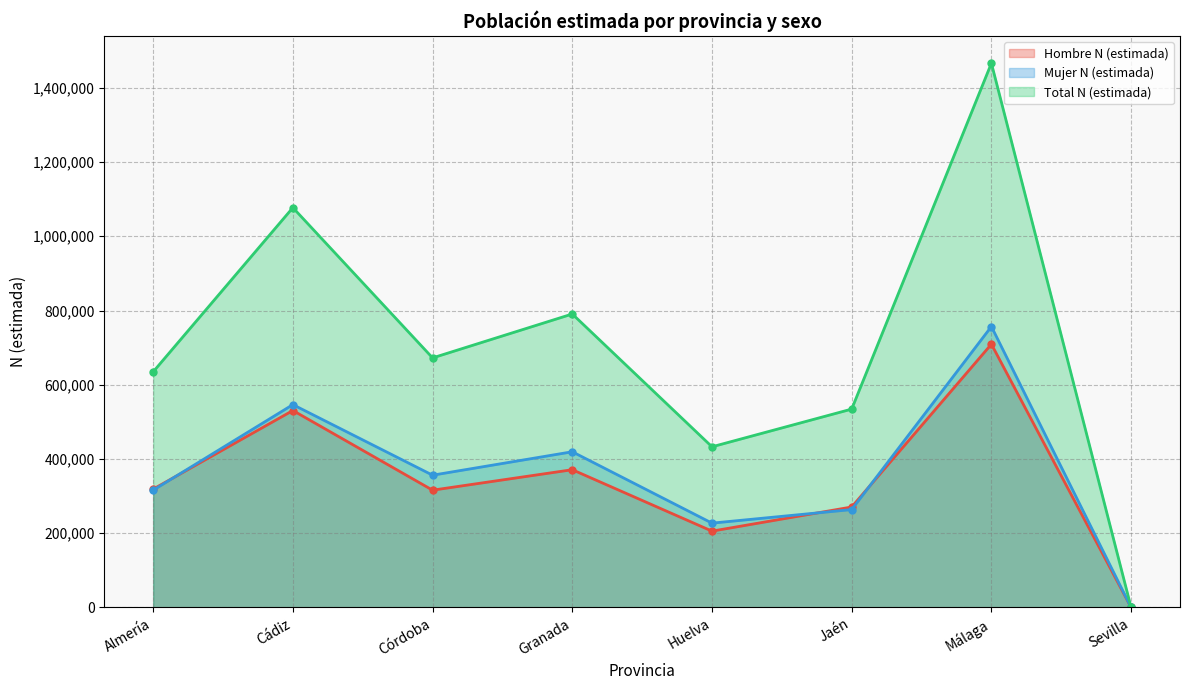

At which label does Mujer N (estimada) first exceed 356381?

Cádiz